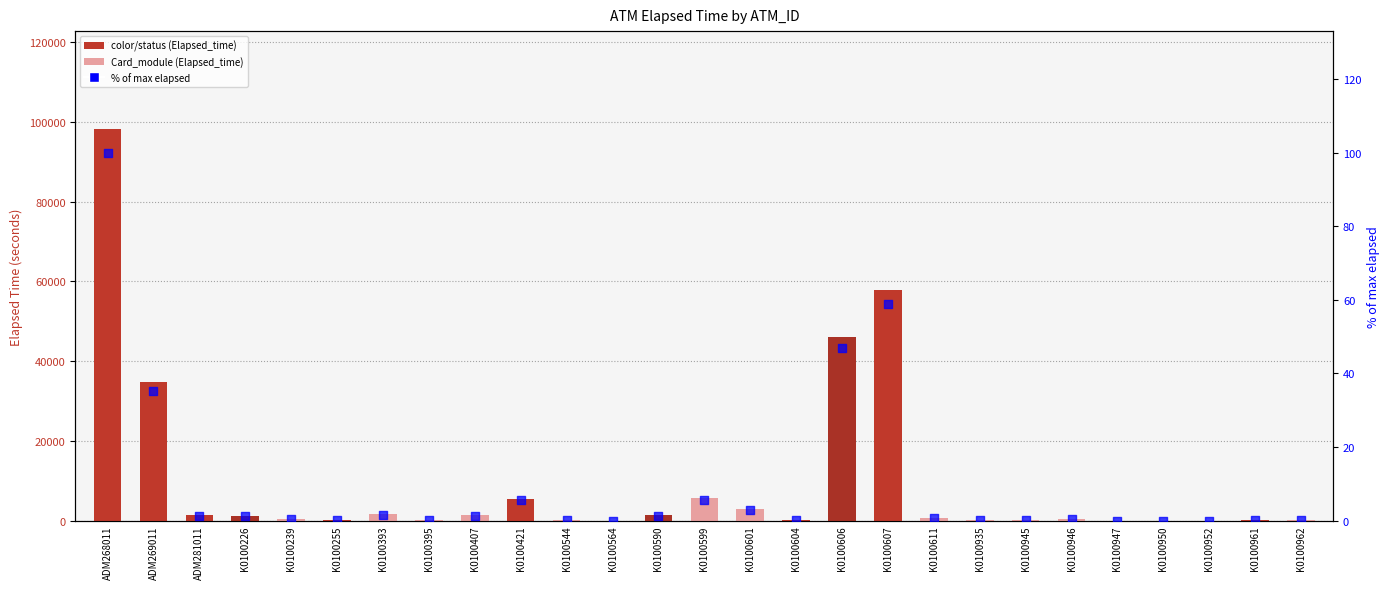

Which series has the largest total across all categories?

Elapsed_time